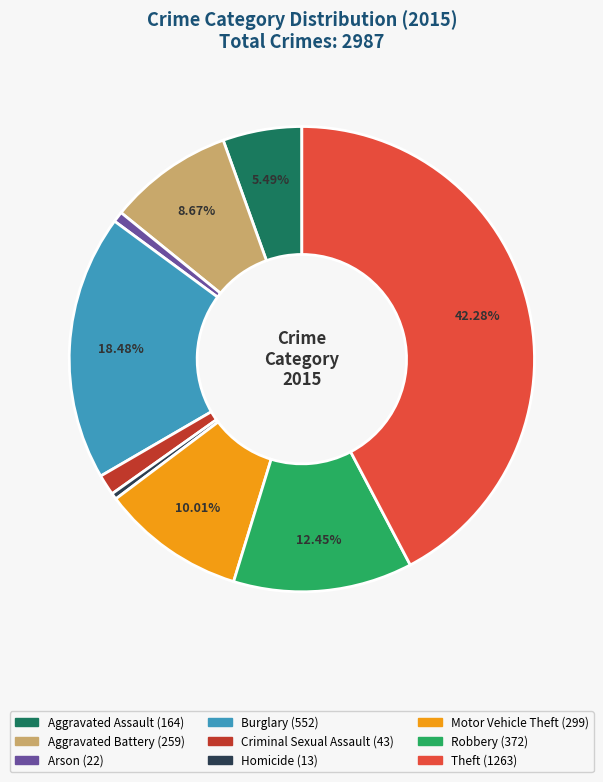

Which category has the biggest portion of the pie?

Theft